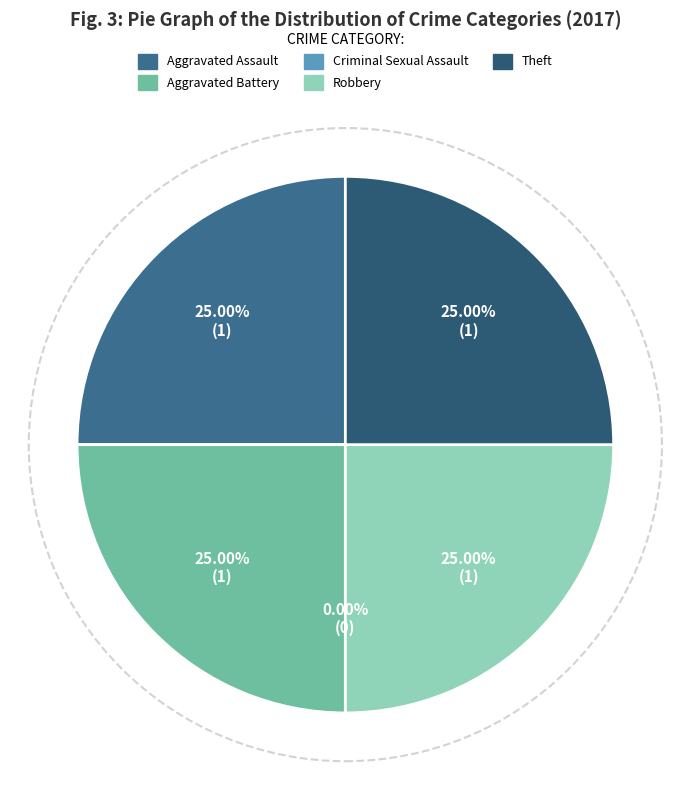

Is Theft the majority of the pie?

No